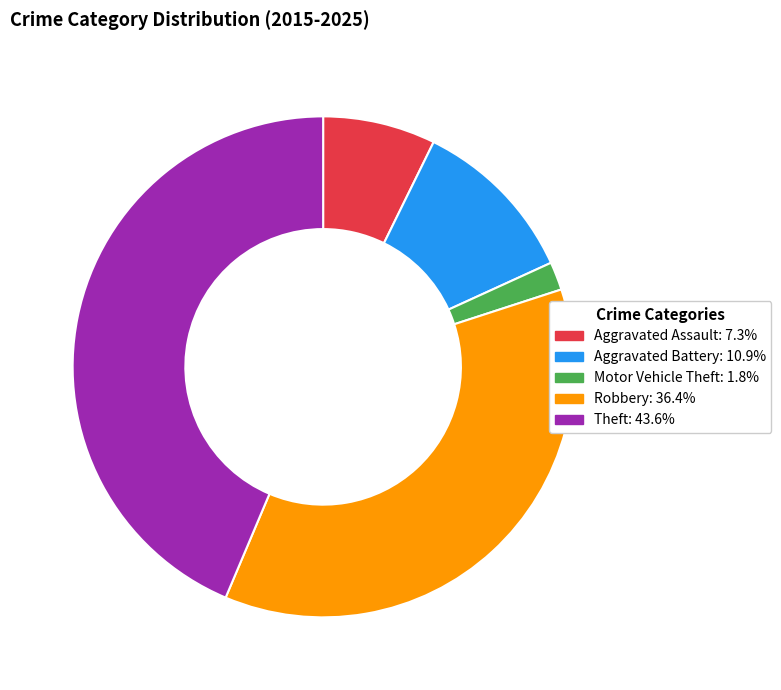

Is the sum of Theft: 43.6% and Robbery: 36.4% greater than half?

Yes